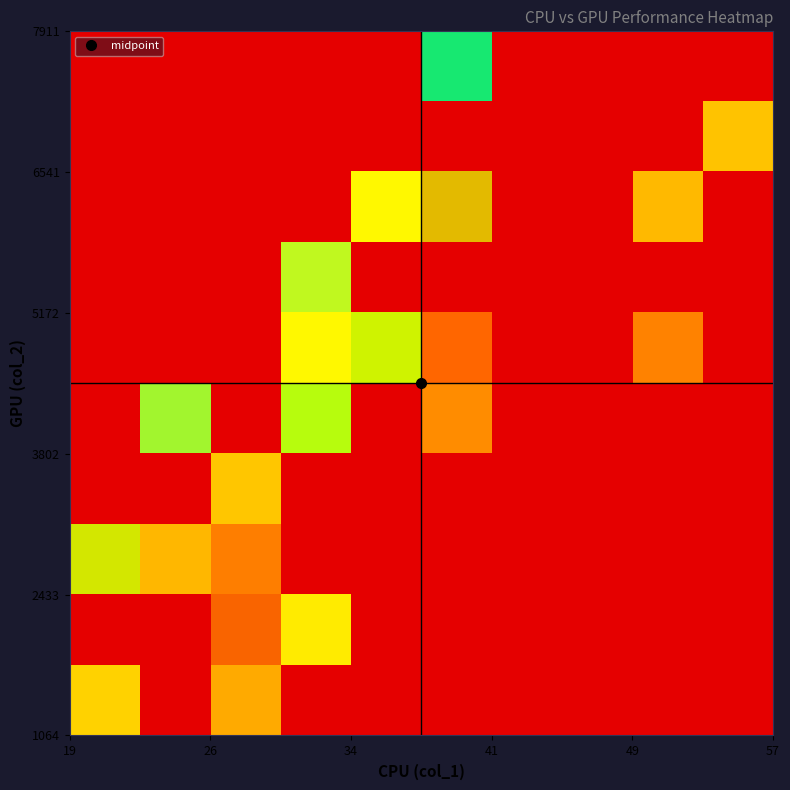

At how many categories does at least one series exceed 0?

8